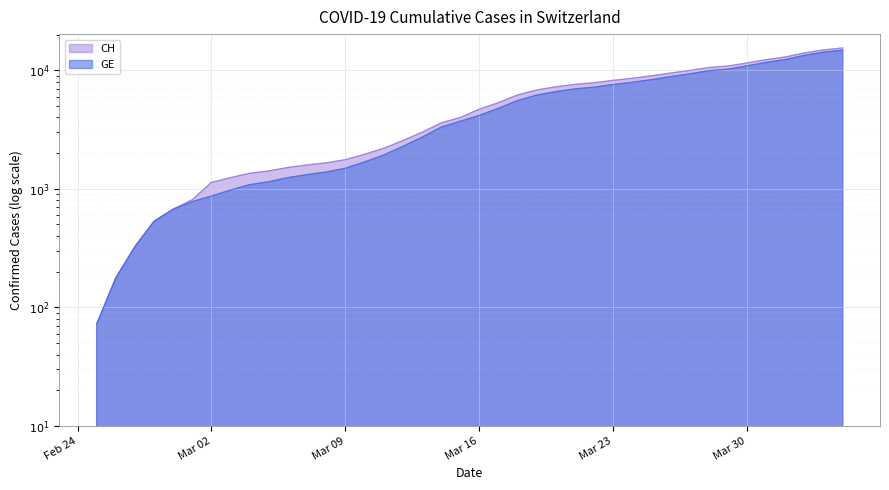

What is the maximum value for CH?

15433